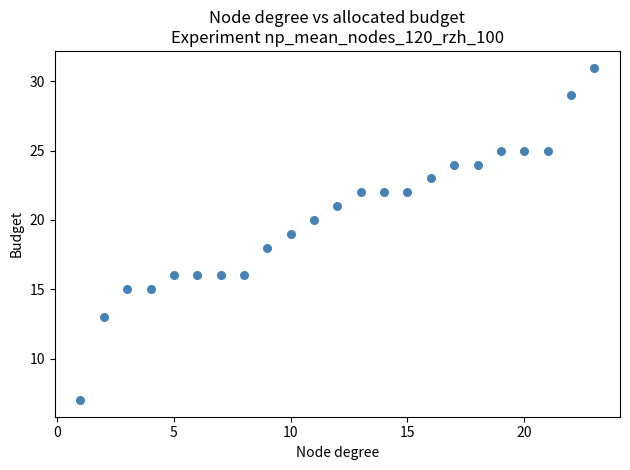

What is the range of Y values (max minus min)?

24